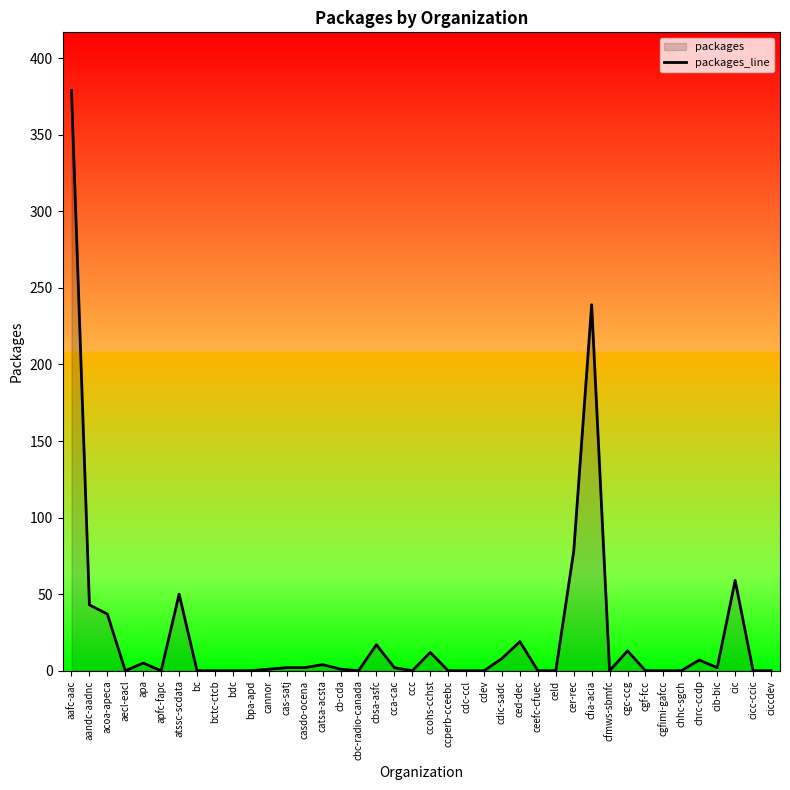

What is the label of the 34th point from the right?

atssc-scdata